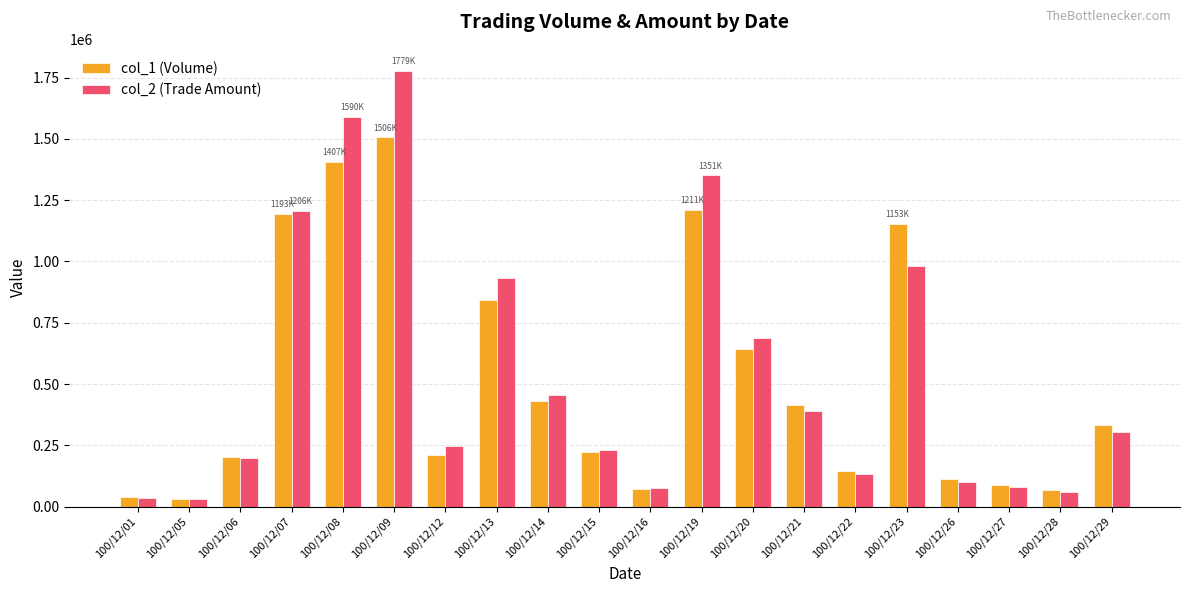

What is the difference between the col_2 (Trade Amount) values at 100/12/07 and 100/12/19?

145420